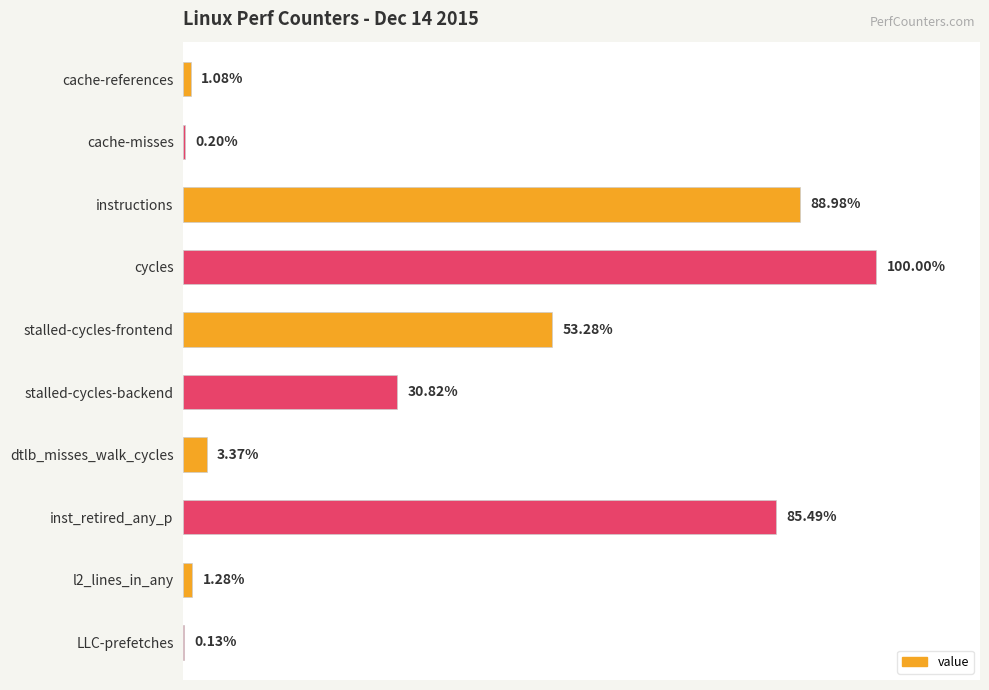

Which has a higher value, stalled-cycles-backend or inst_retired_any_p?

inst_retired_any_p